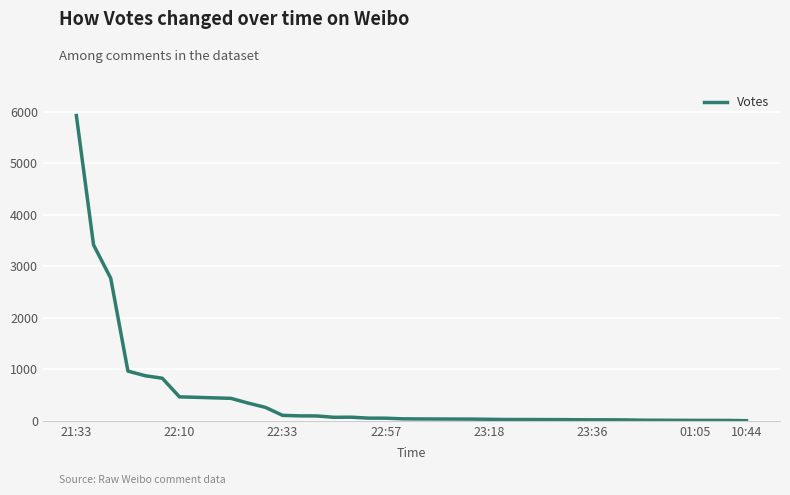

What is the maximum value shown in the chart?

5930